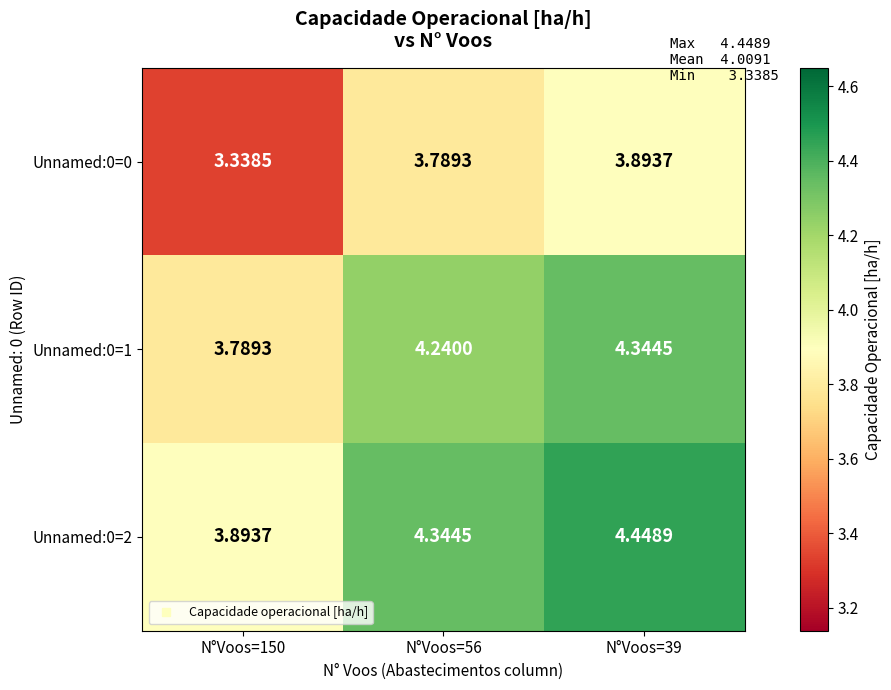

Is the value of Unnamed:0=0 at N°Voos=56 greater than the value of Unnamed:0=1 at N°Voos=56?

No